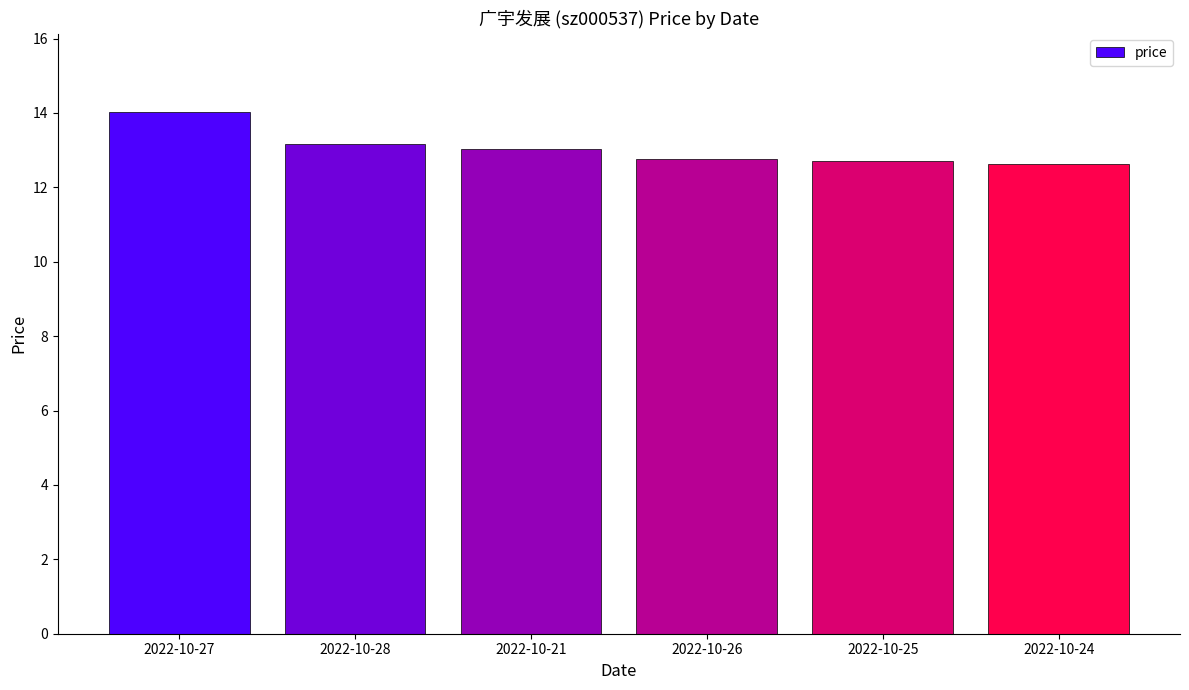

The value at 2022-10-25 is 20.9. True or false?

False